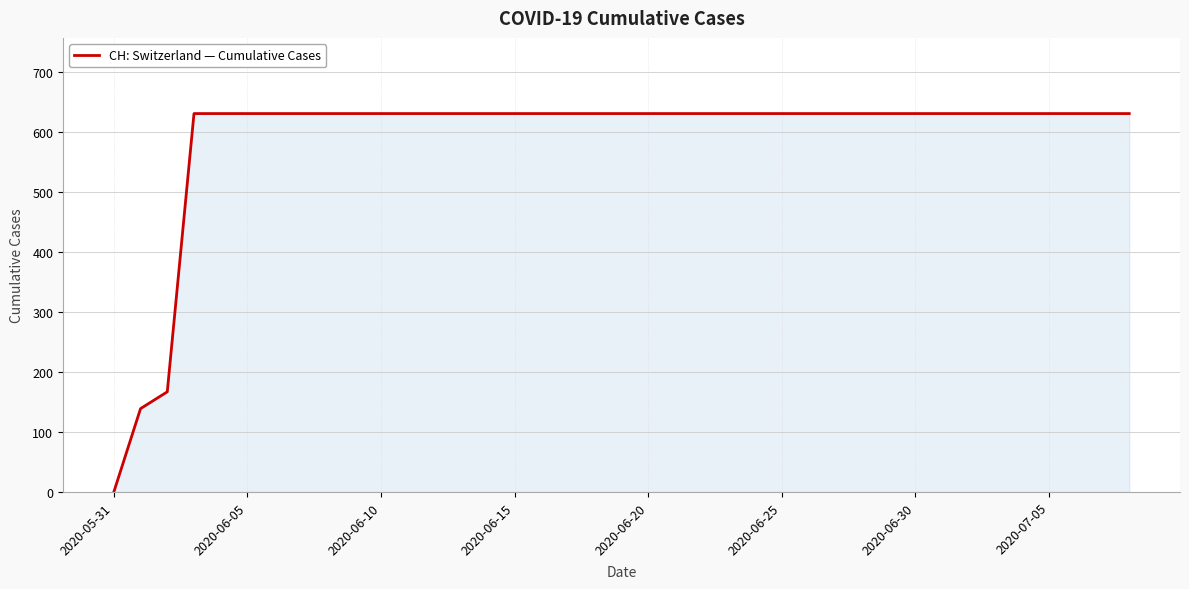

What is the maximum value shown in the chart?

631